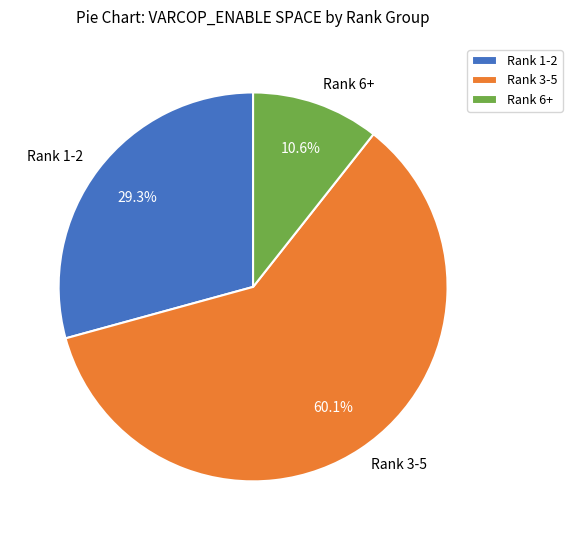

Between Rank 1-2 and Rank 6+, which is larger?

Rank 1-2